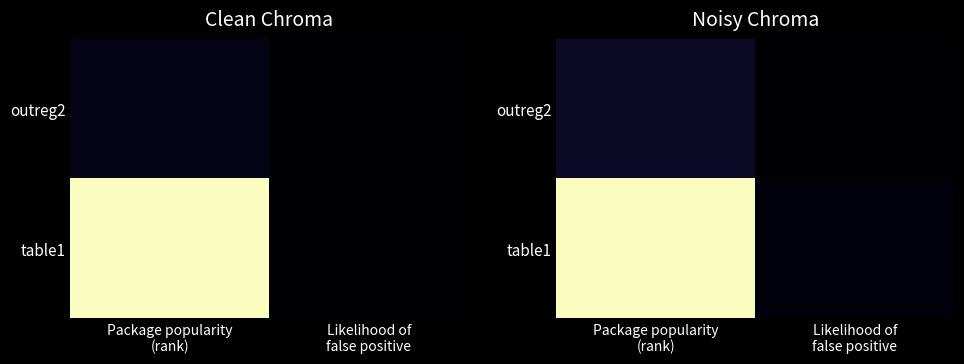

What is the difference between the maximum and minimum values in the table1 series?

1.0